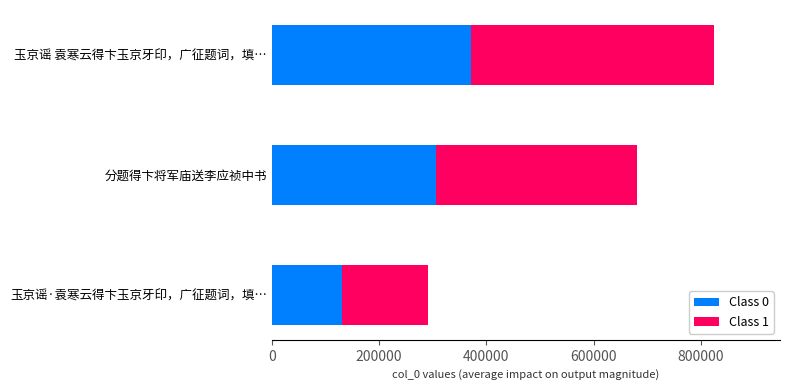

How many series are shown in this chart?

2